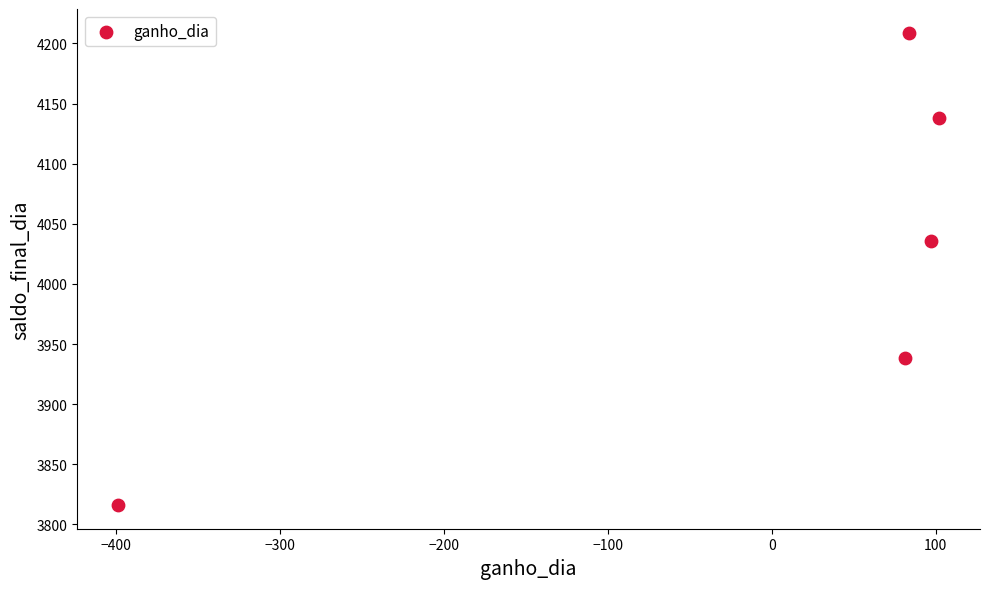

What is the average Y value?

4027.3